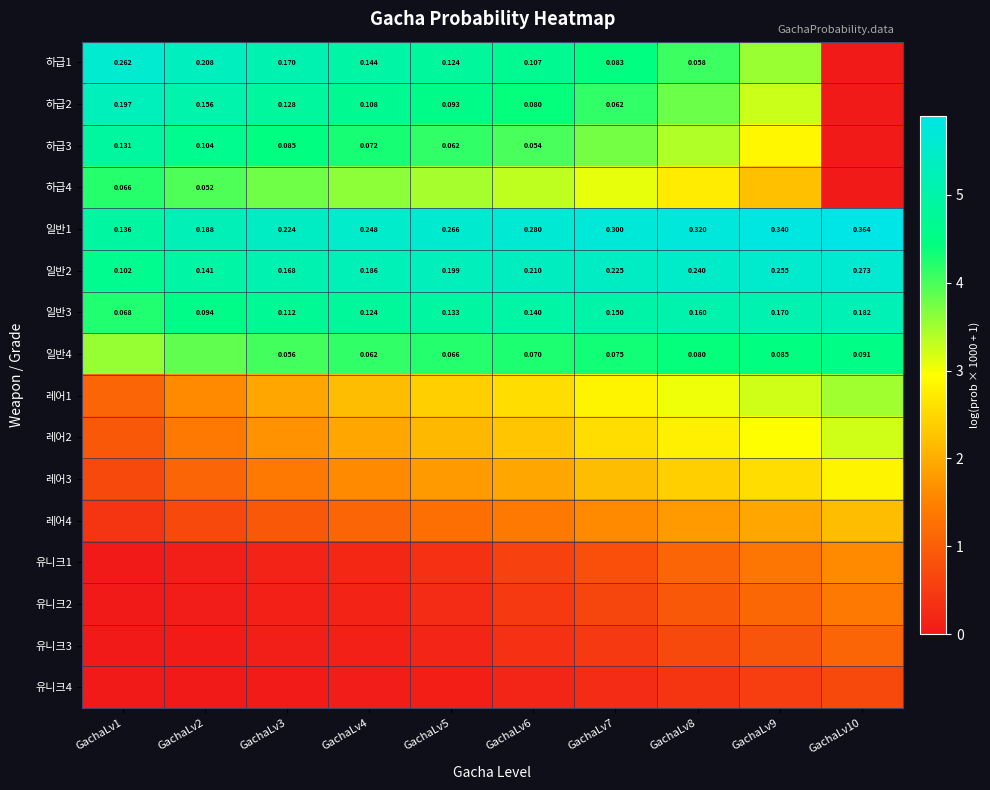

The value of 유니크4 at GachaLv5 is 0.1. True or false?

True